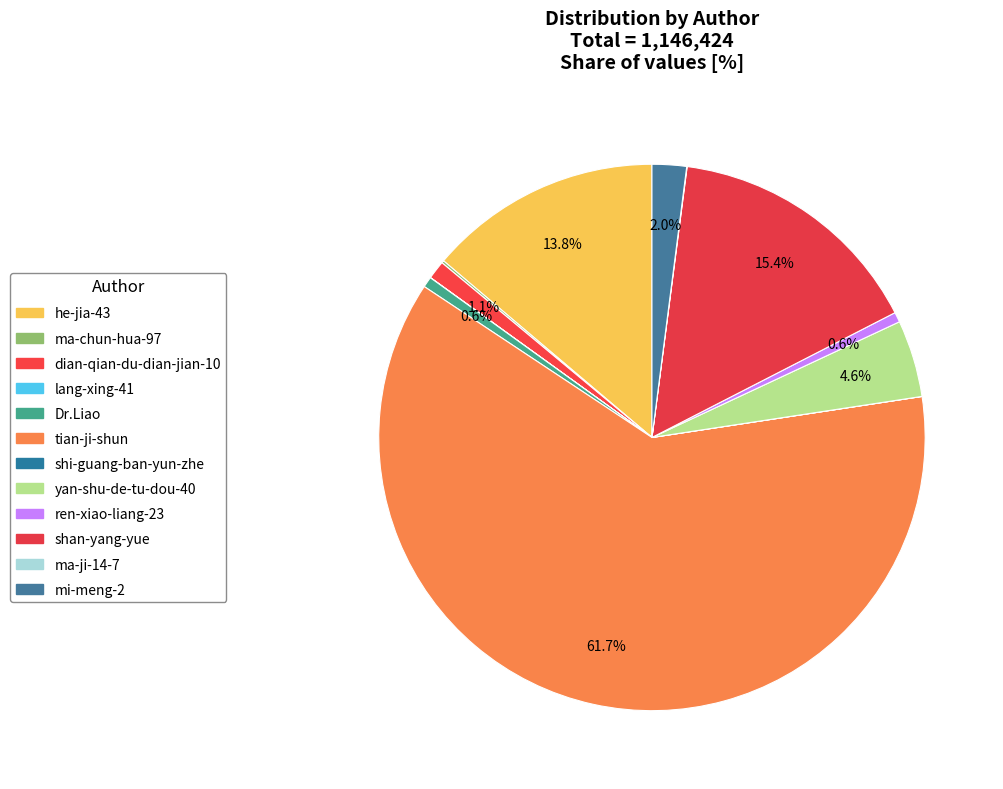

To the nearest percent, what is the combined percentage of Dr.Liao and shan-yang-yue?

16%